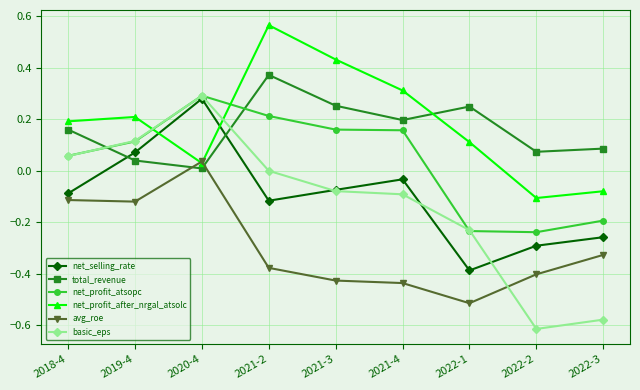

What is the label of the 4th point from the left?

2021-2